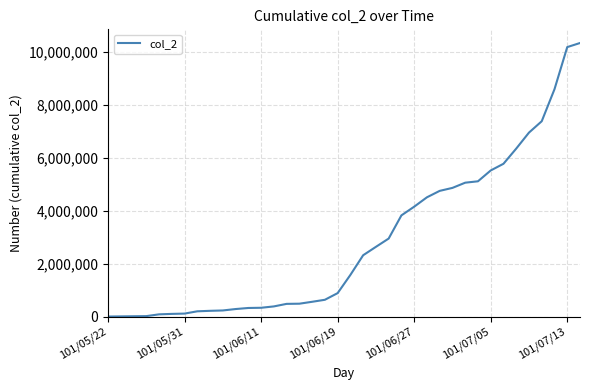

What is the difference between the maximum and minimum values?

10325710